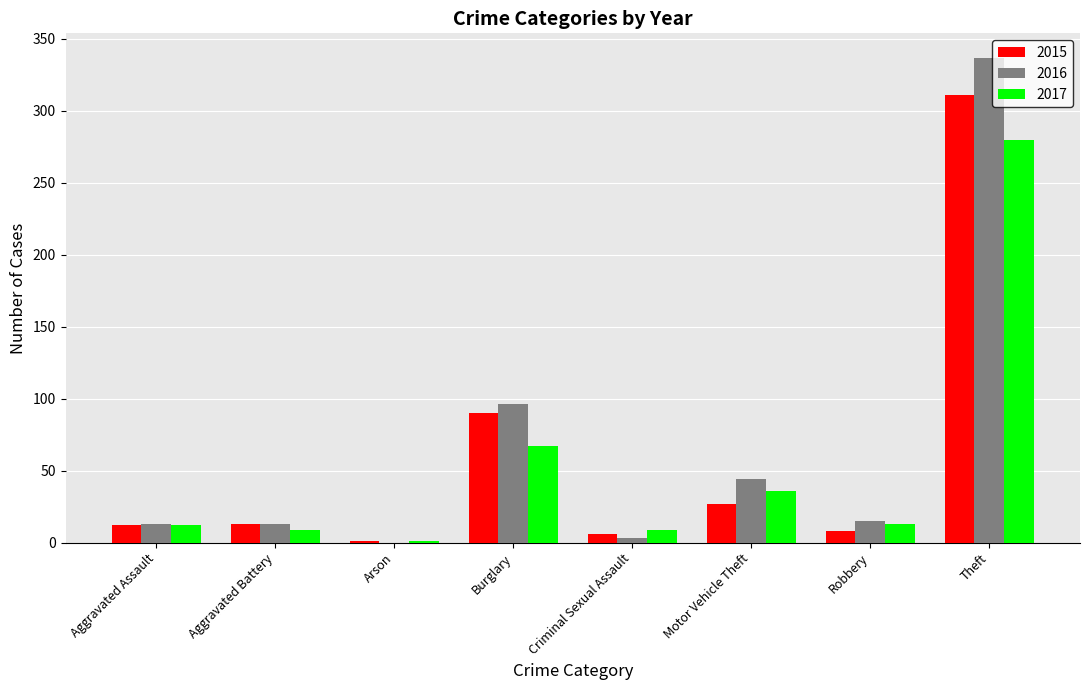

True or false: 2016 has a value of 25 at Motor Vehicle Theft.

False